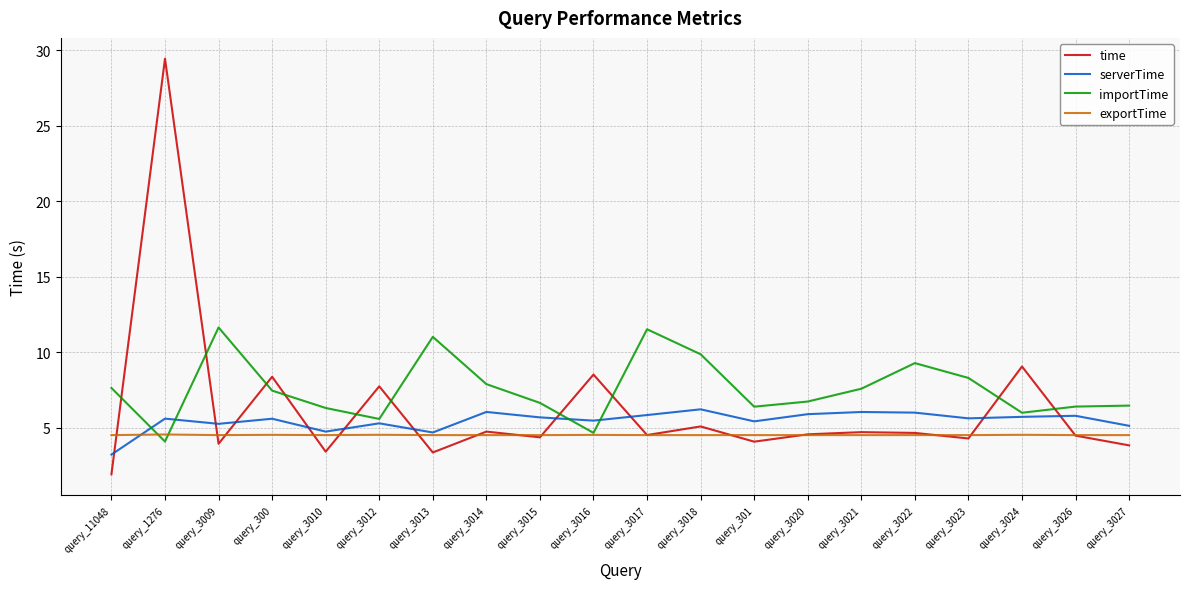

What is the total value across all series at query_11048?

17.2